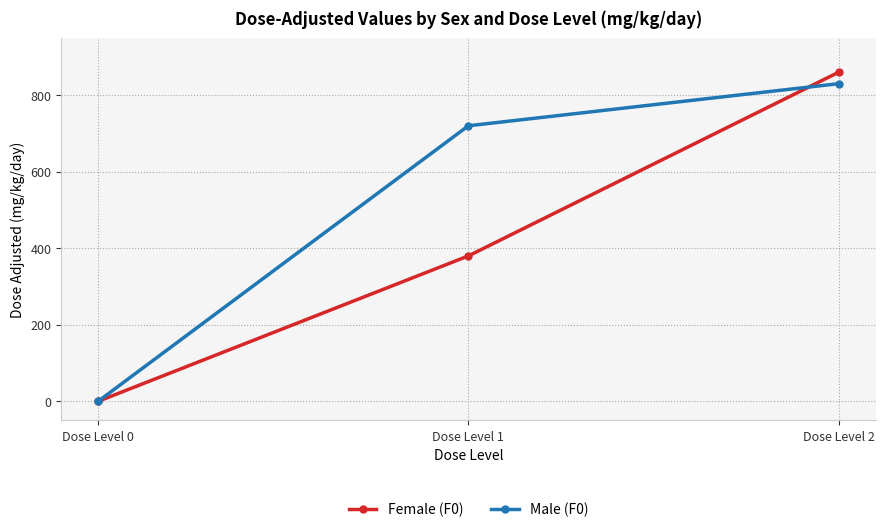

List the series in order of their peak value, highest first.

Female (F0), Male (F0)